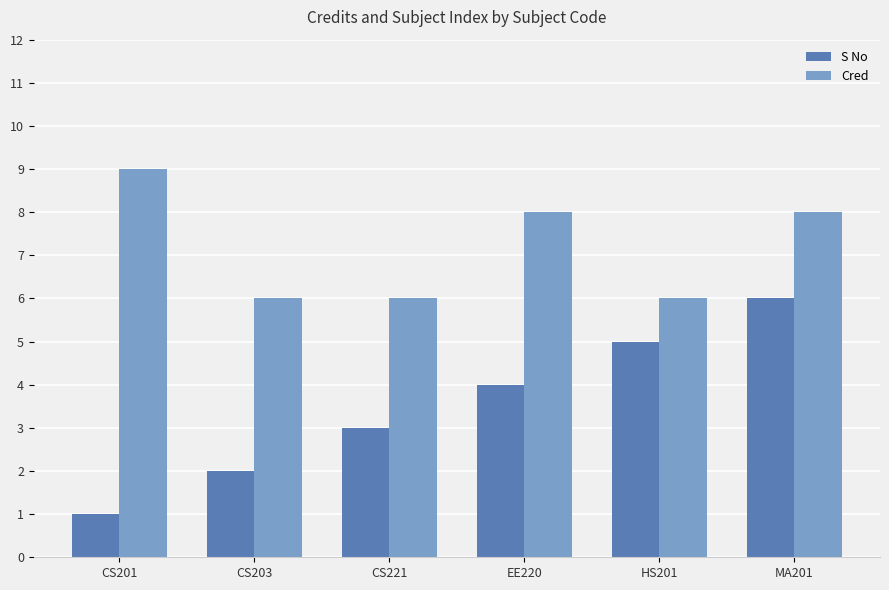

List the series in order of their overall mean, highest first.

Cred, S No